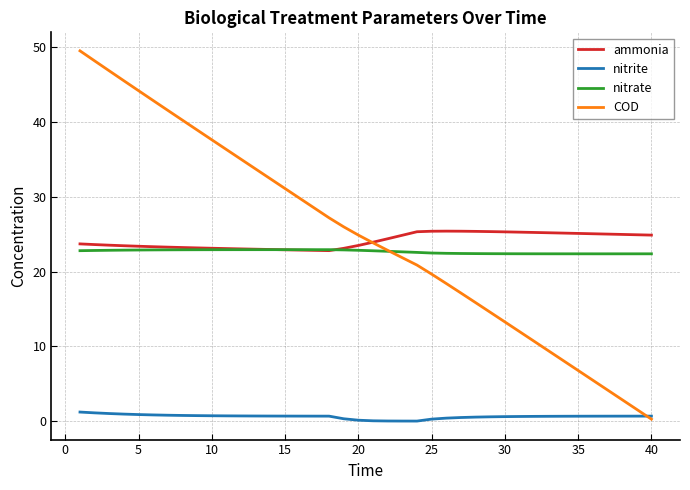

Which series has the widest spread of values?

COD